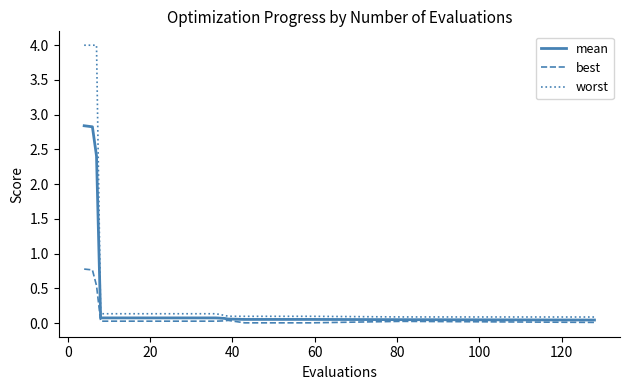

How many distinct data groups are displayed?

3